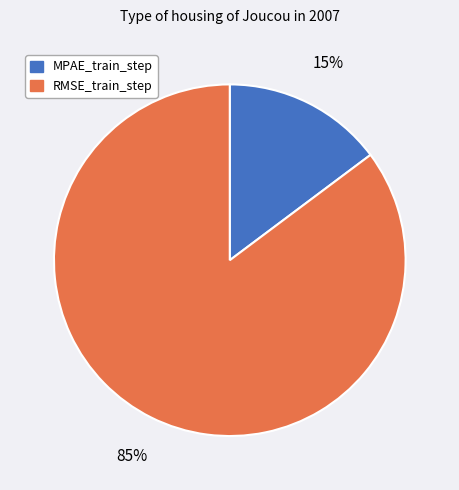

To the nearest percent, what is the difference between the largest and smallest slice percentages?

70%